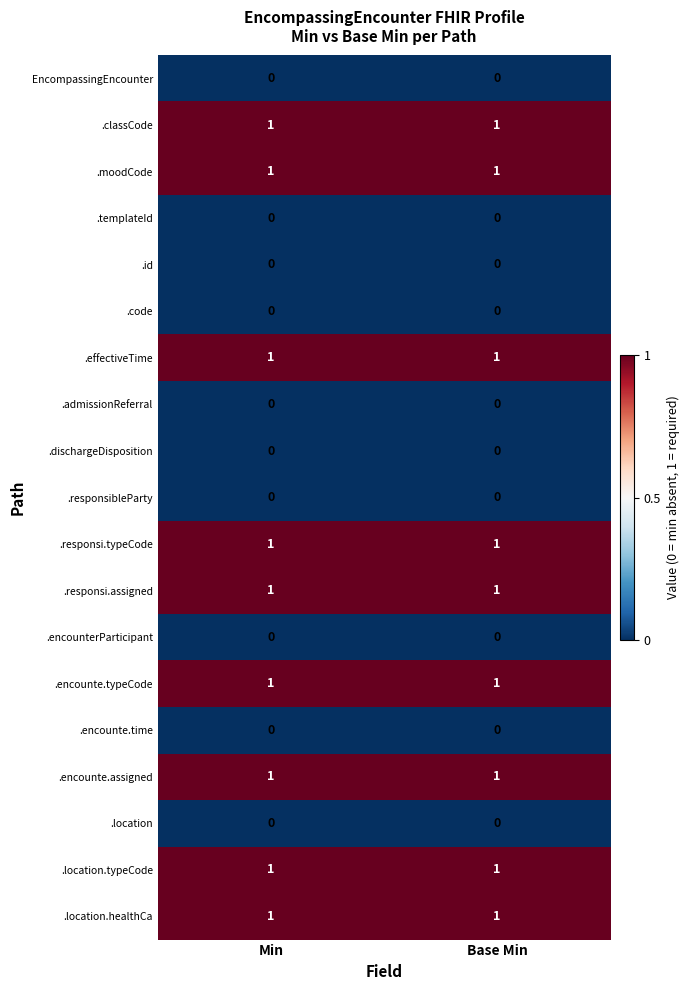

Is the value of .responsibleParty at Base Min greater than the value of .responsi.typeCode at Base Min?

No